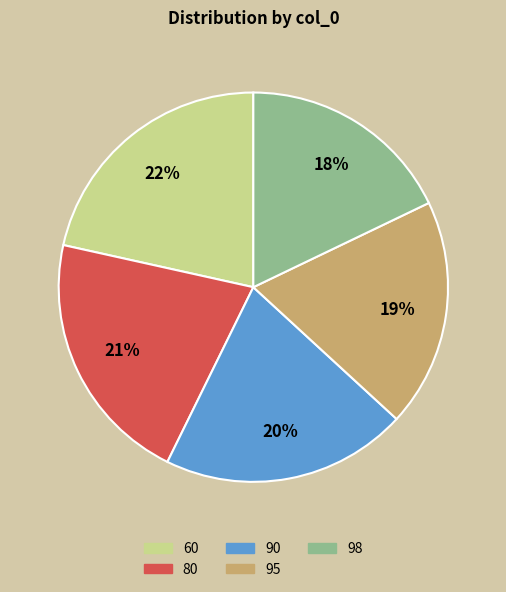

Which has a higher value, 80 or 90?

80